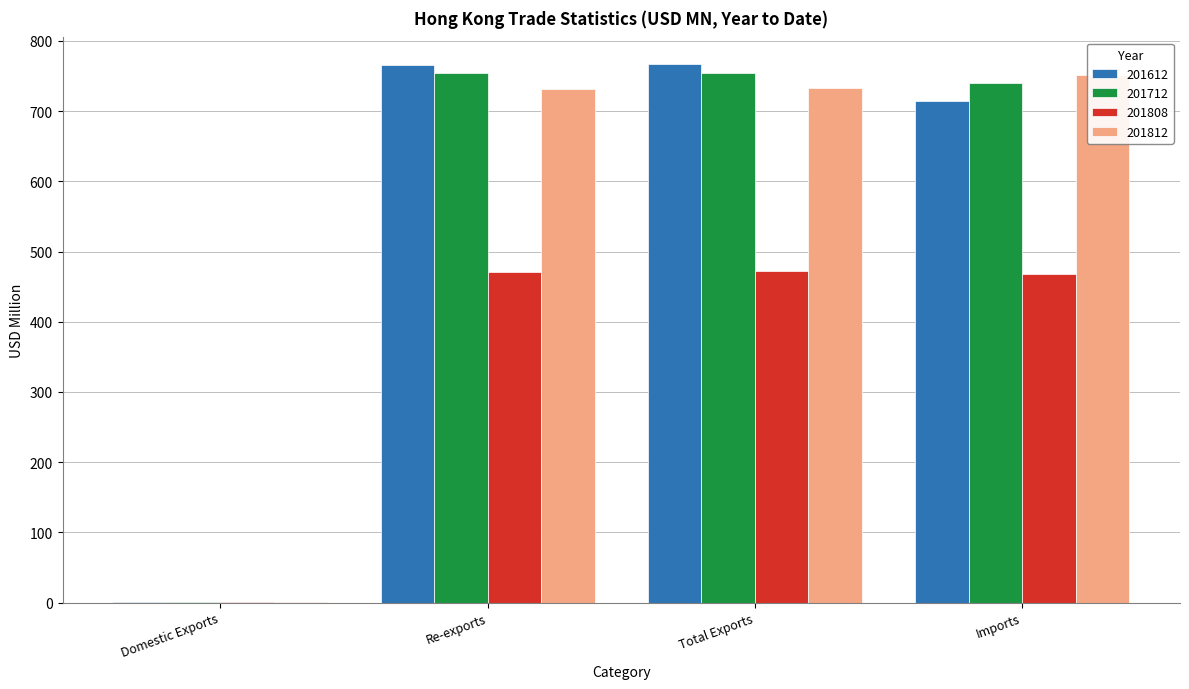

What is the total value across all series at Re-exports?

2723.6